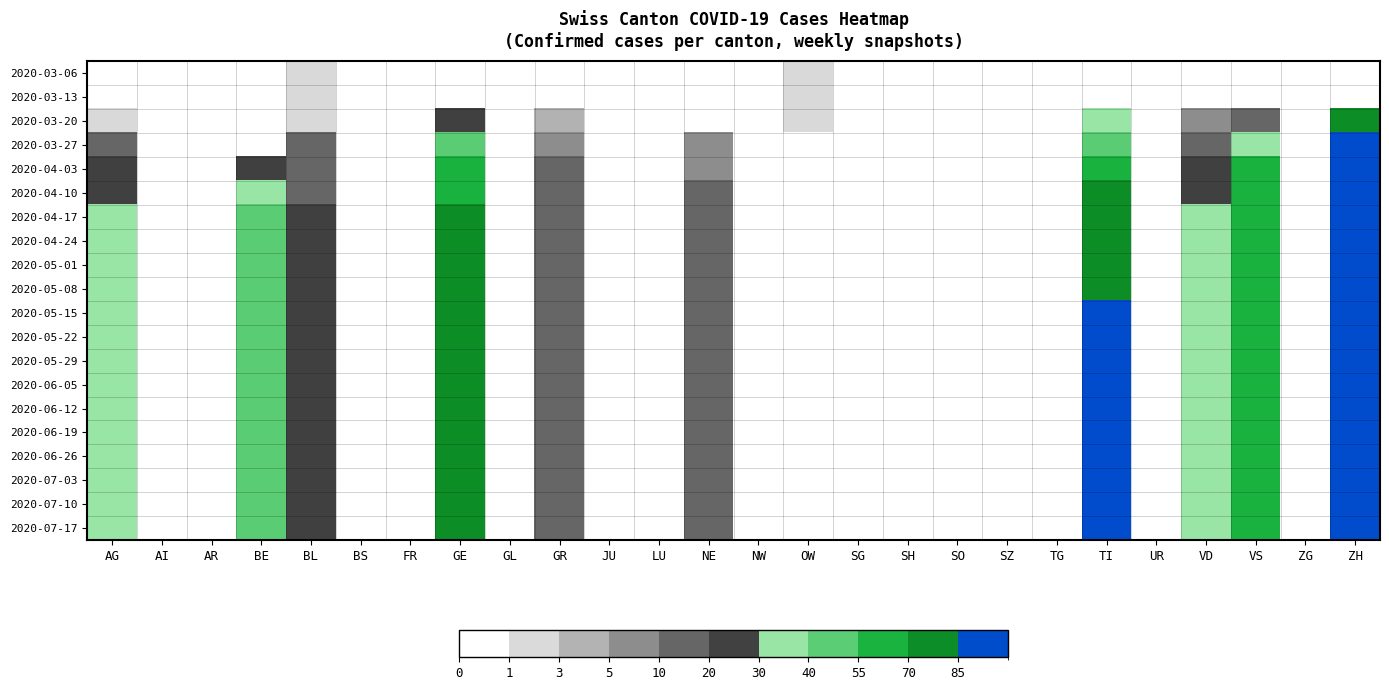

Count the number of data series in this chart.

20